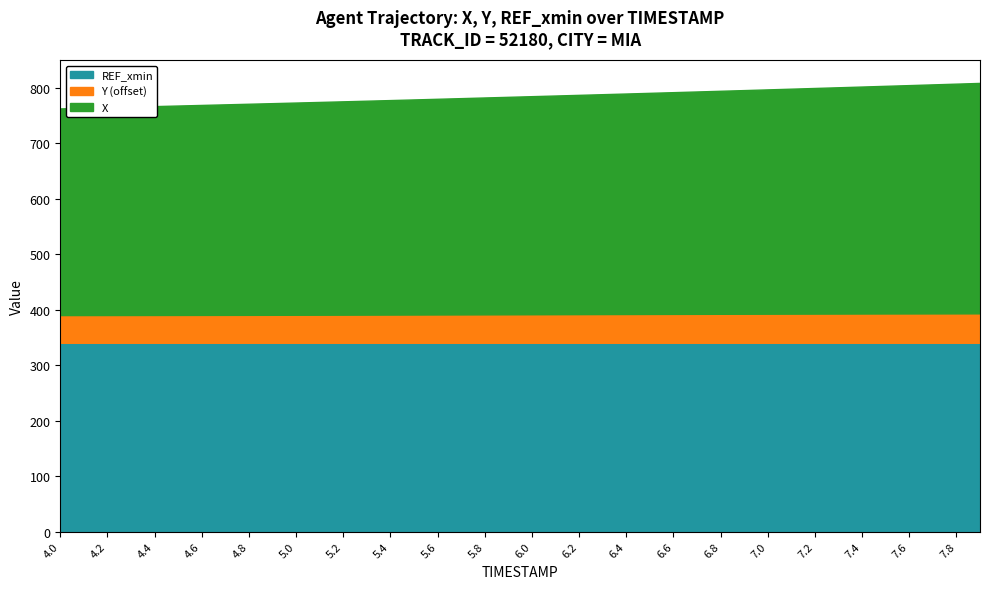

True or false: Y and X intersect in this chart.

False